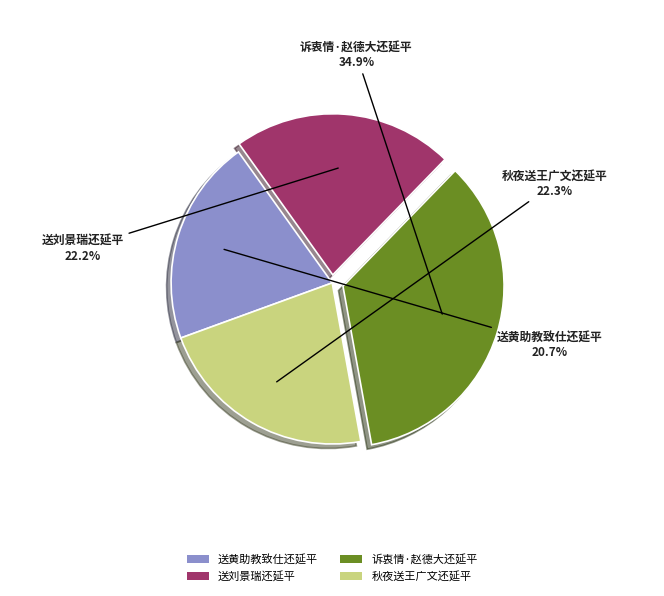

Count the number of slices in the pie.

4